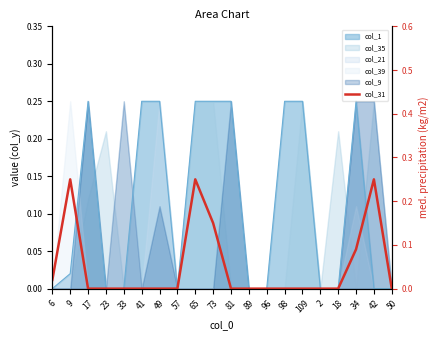

List the labels in order of value, smallest first.

17, 23, 33, 41, 49, 57, 81, 89, 96, 98, 109, 2, 18, 50, 6, 34, 73, 9, 65, 42